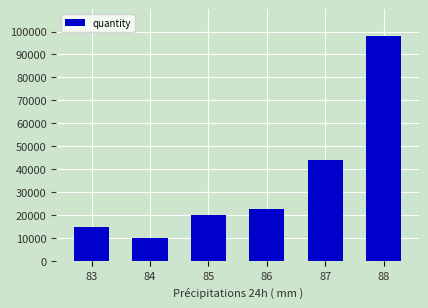

What is the smallest value displayed?

10000